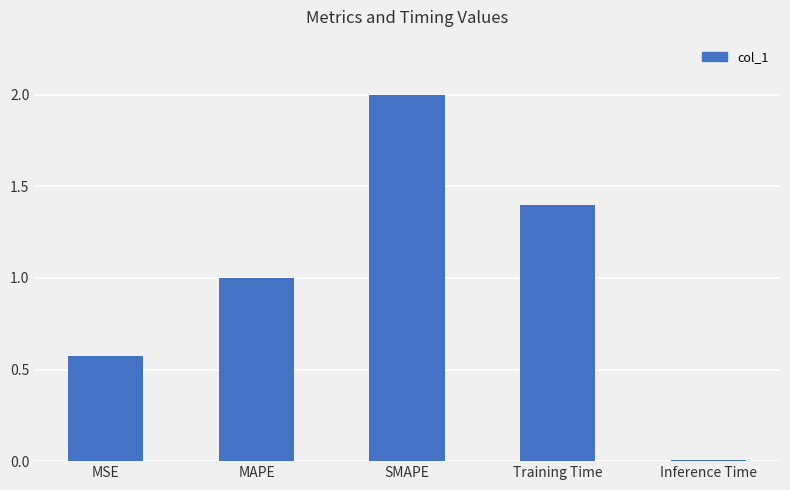

How many bars are there in total?

5